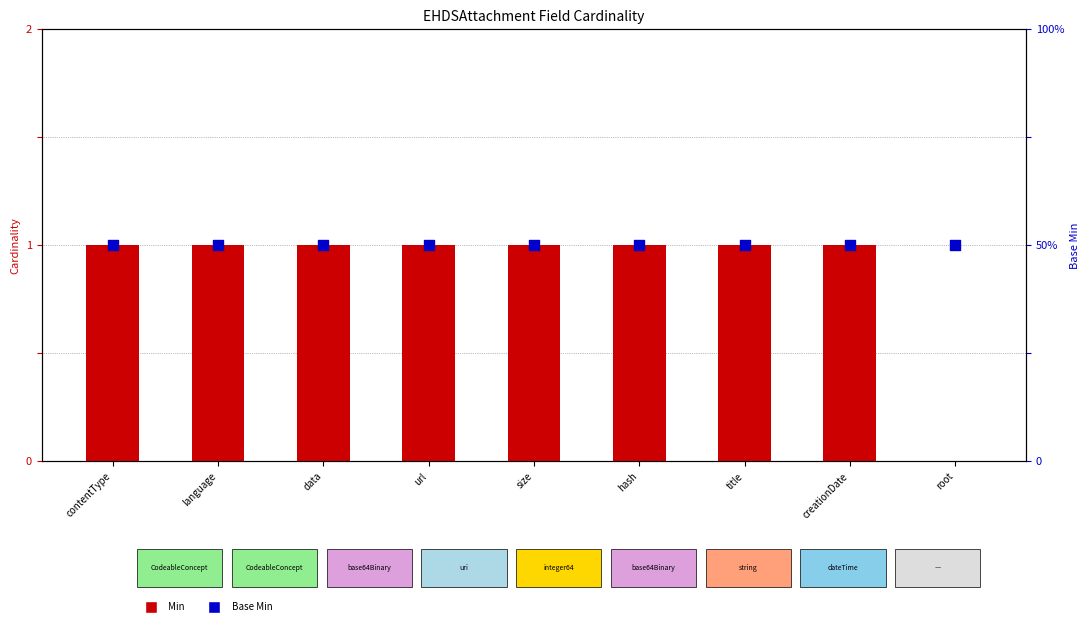

Which series reaches the maximum Y coordinate?

Min (max cardinality)